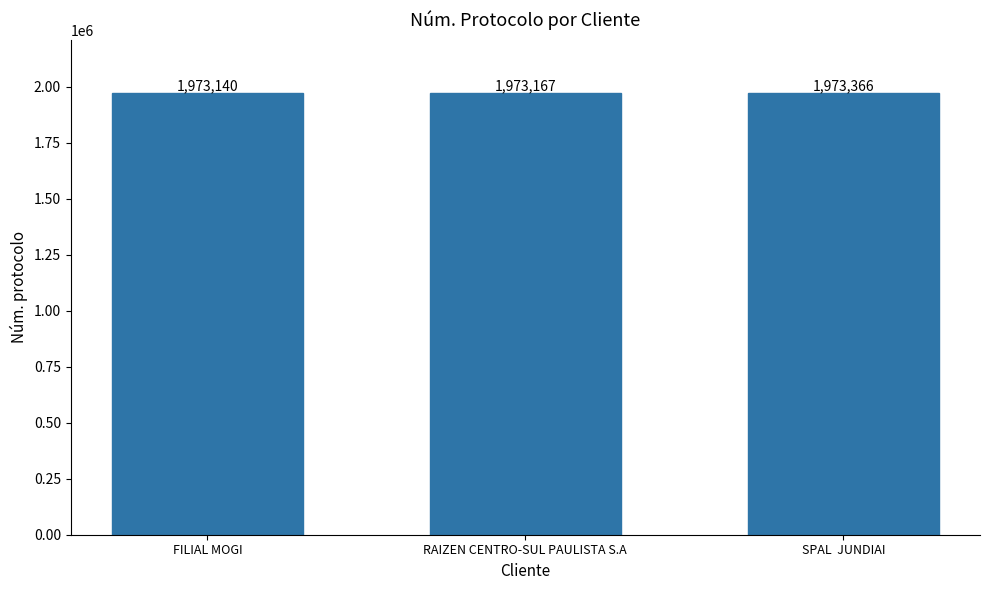

Count the number of categories in the chart.

3